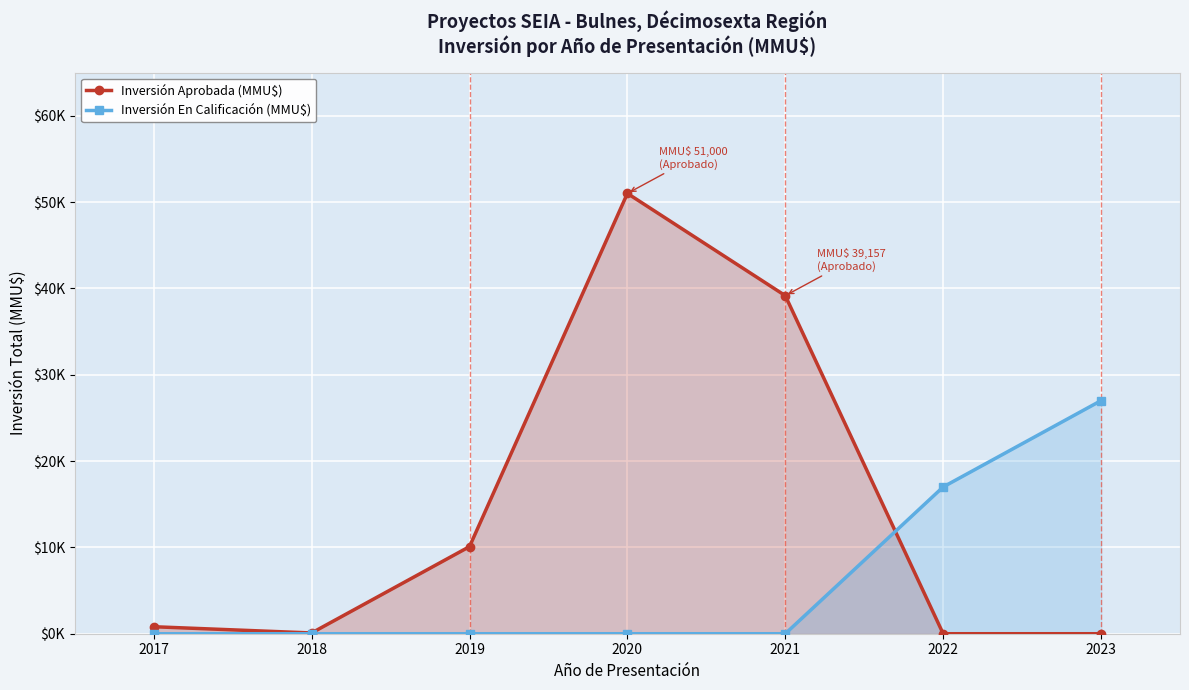

What are all the series names shown in the legend?

Inversión Aprobada (MMU$), Inversión En Calificación (MMU$)